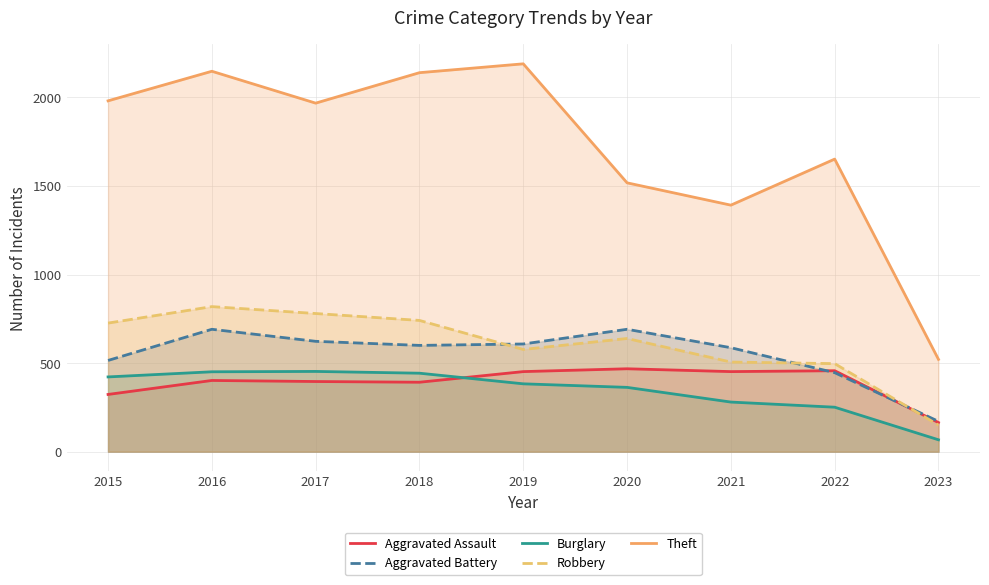

Reading left to right, list all the values displayed in this chart.

Aggravated Assault: 2015=323	2016=402	2017=396	2018=392	2019=452	2020=468	2021=452	2022=457	2023=164
Aggravated Battery: 2015=515	2016=691	2017=623	2018=600	2019=608	2020=691	2021=587	2022=446	2023=171
Burglary: 2015=422	2016=451	2017=453	2018=443	2019=383	2020=363	2021=280	2022=251	2023=67
Robbery: 2015=726	2016=819	2017=780	2018=741	2019=577	2020=639	2021=506	2022=497	2023=150
Theft: 2015=1981	2016=2148	2017=1968	2018=2140	2019=2190	2020=1518	2021=1392	2022=1652	2023=521